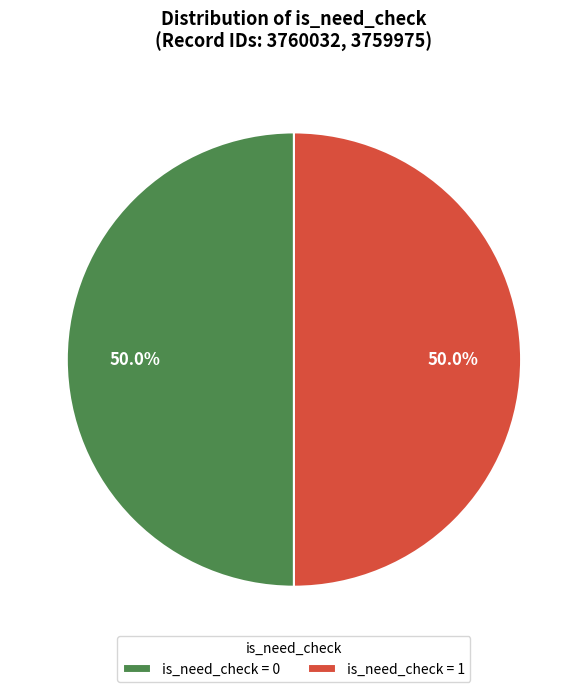

Is the sum of is_need_check = 1 and is_need_check = 0 greater than half?

Yes